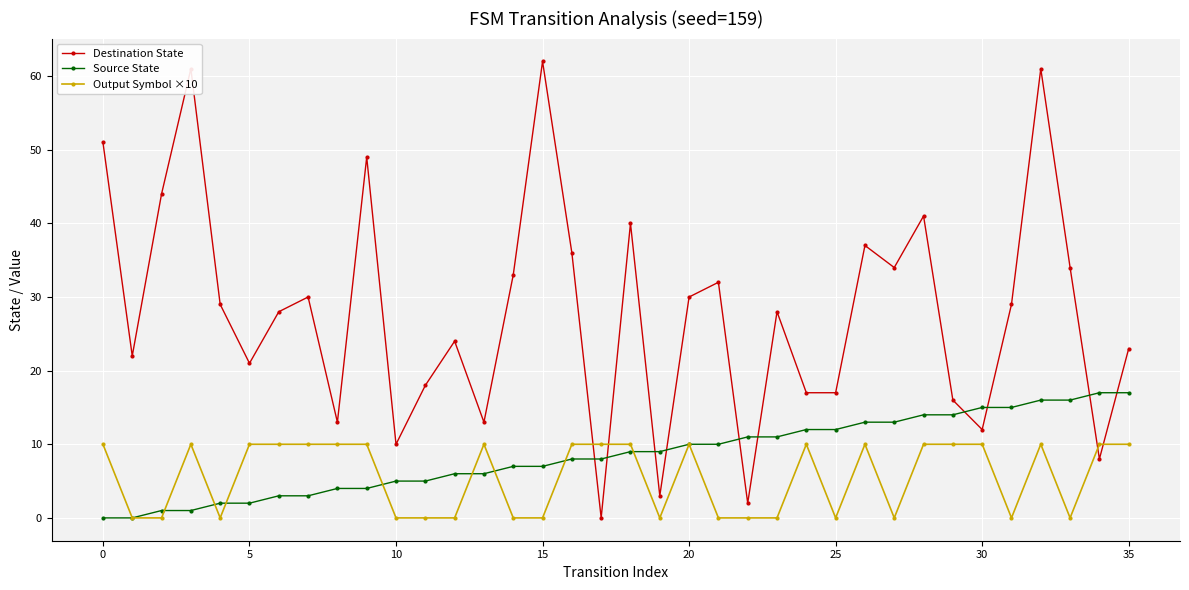

What is the maximum value shown in the chart?

62